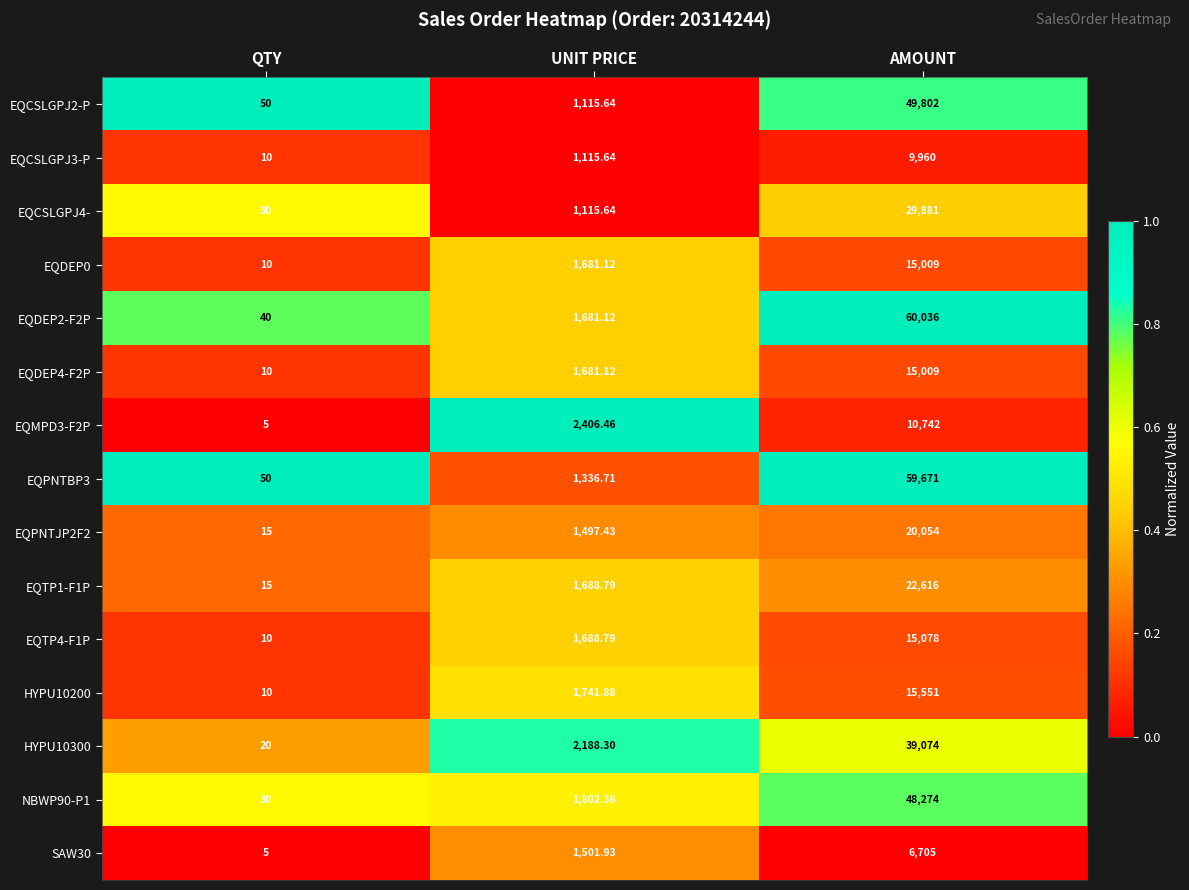

Which label corresponds to the largest value in the chart?

AMOUNT